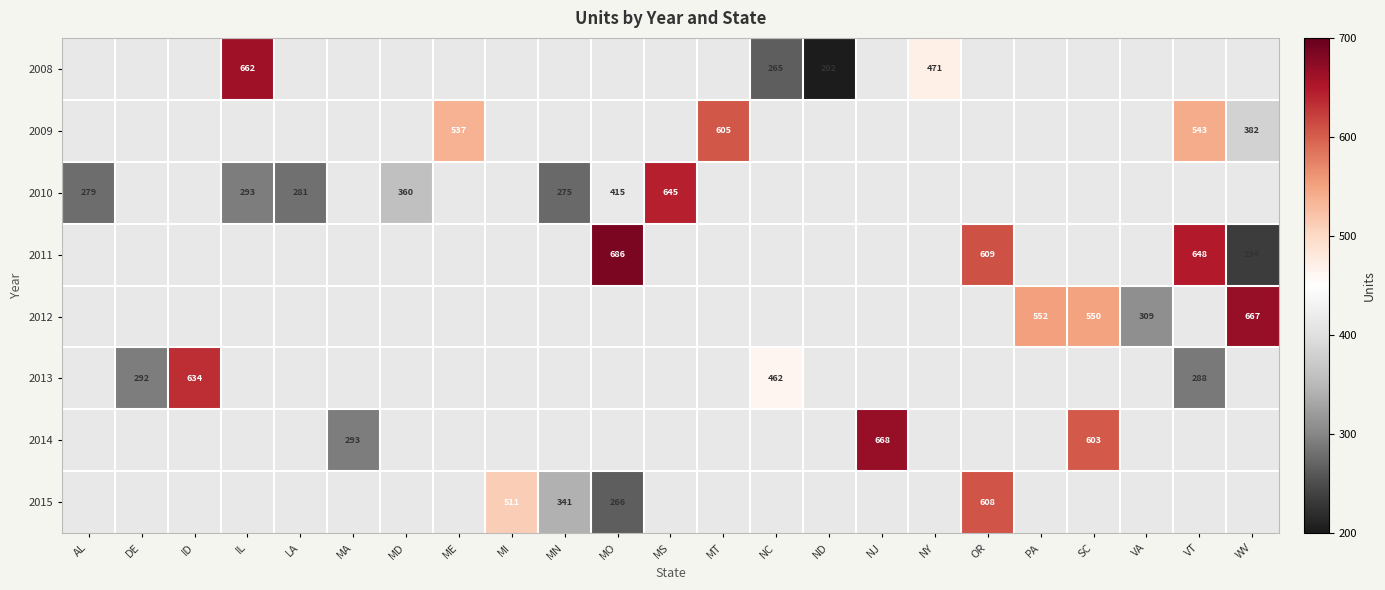

The 2013 series shows 145 at VT. True or false?

False